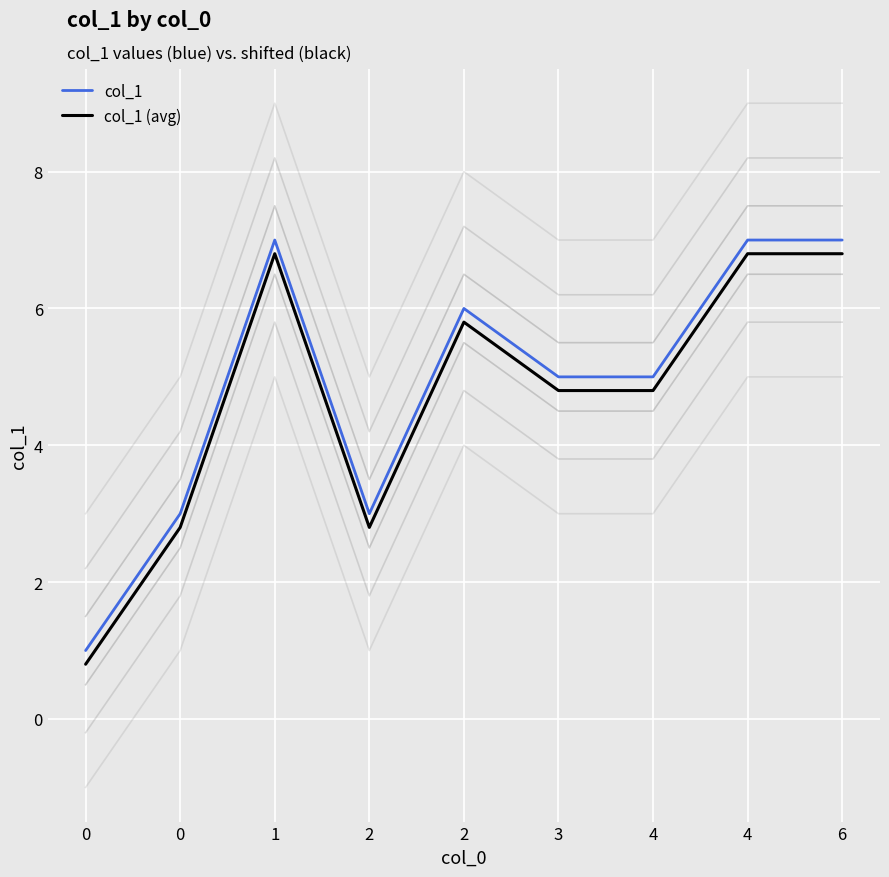

Is the value of col_1 at 3 greater than the value of col_1 (avg) at 6?

No